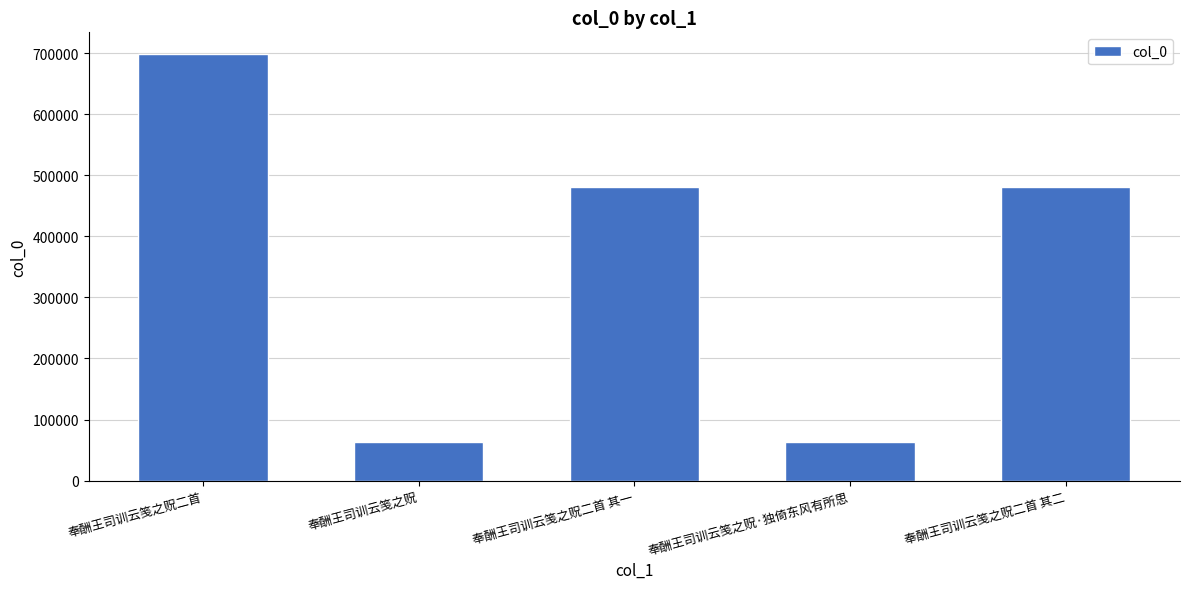

Is it true that the value at 奉酬王司训云笺之贶二首 is 1103909?

False